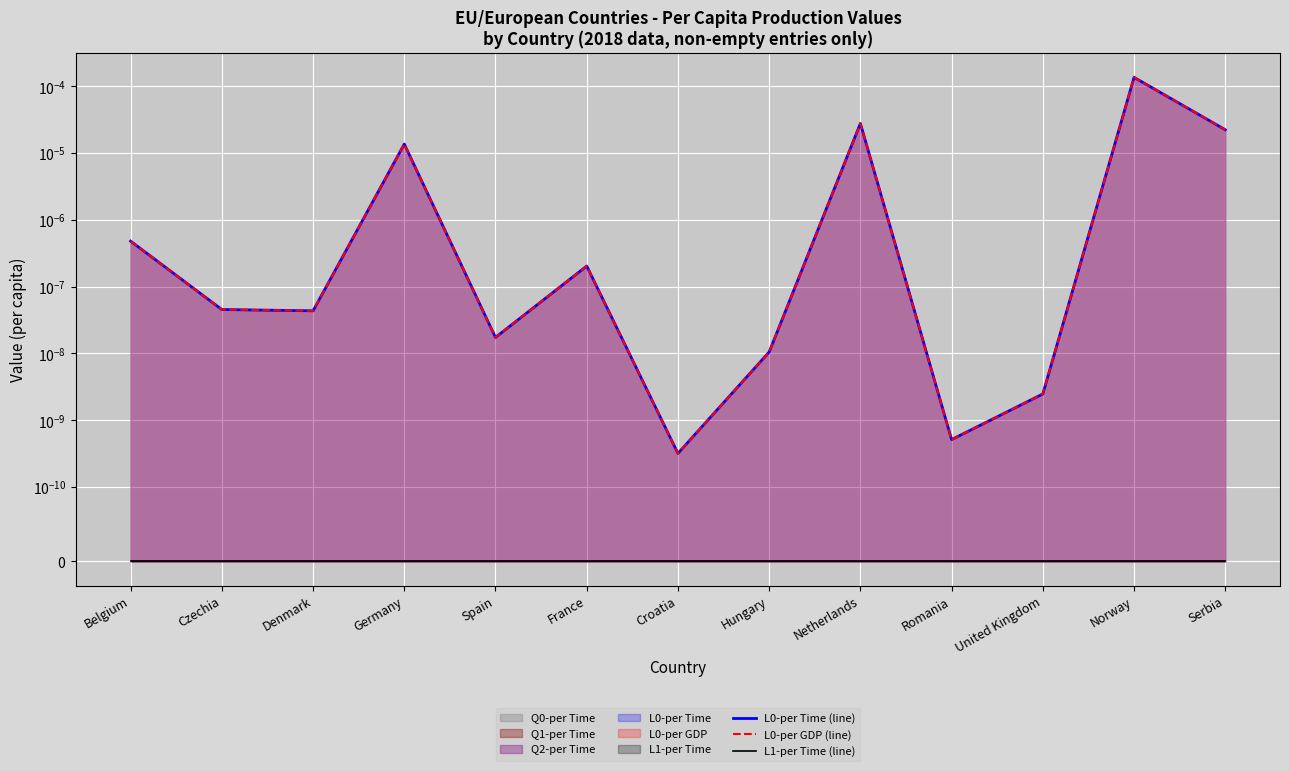

At how many categories does at least one series exceed 0?

13